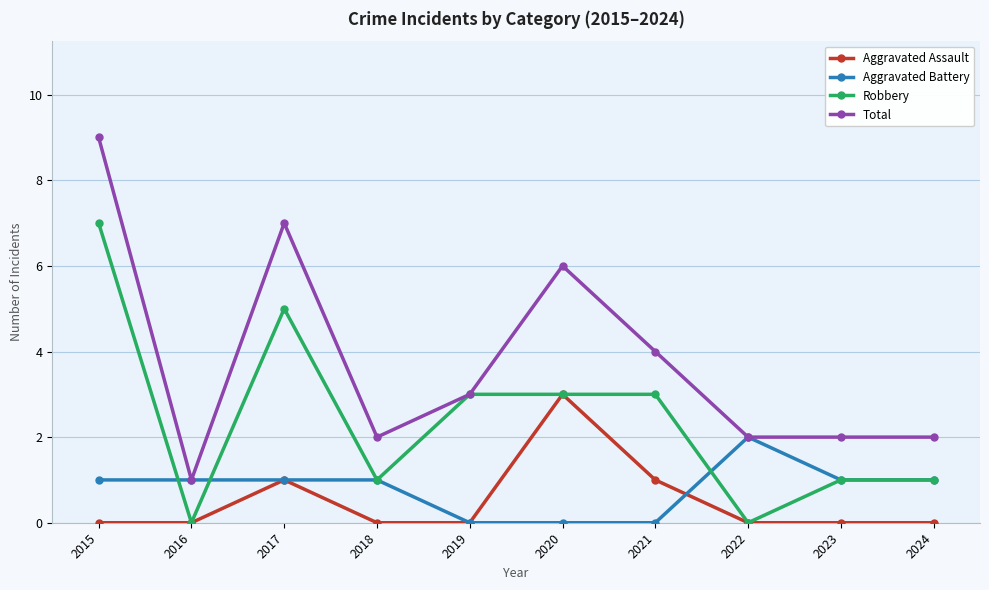

What is the sum of the Aggravated Assault values at 2023 and 2021?

1